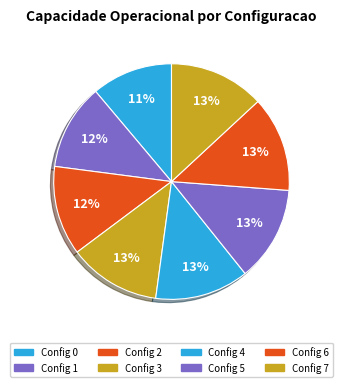

Count the number of slices in the pie.

8